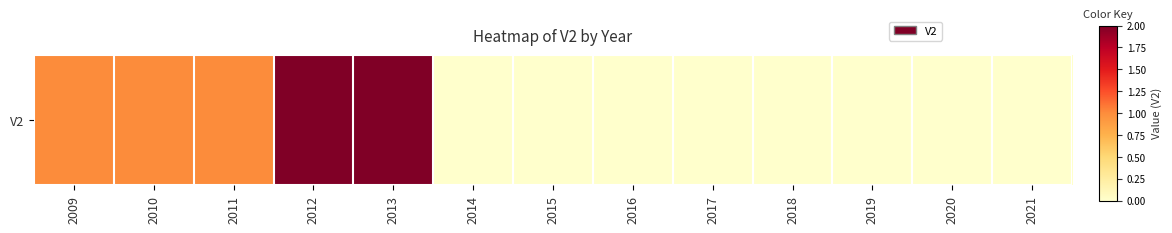

At which category does the chart reach its minimum across all series?

2014